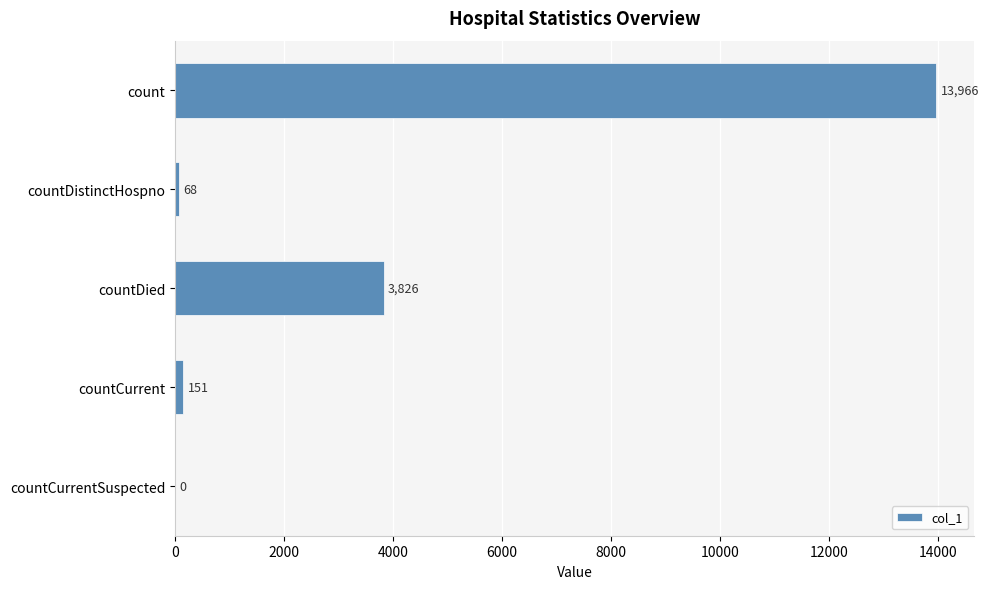

Reading bottom to top, transcribe all the data shown in this chart.

countCurrentSuspected=0	countCurrent=151	countDied=3826	countDistinctHospno=68	count=13966